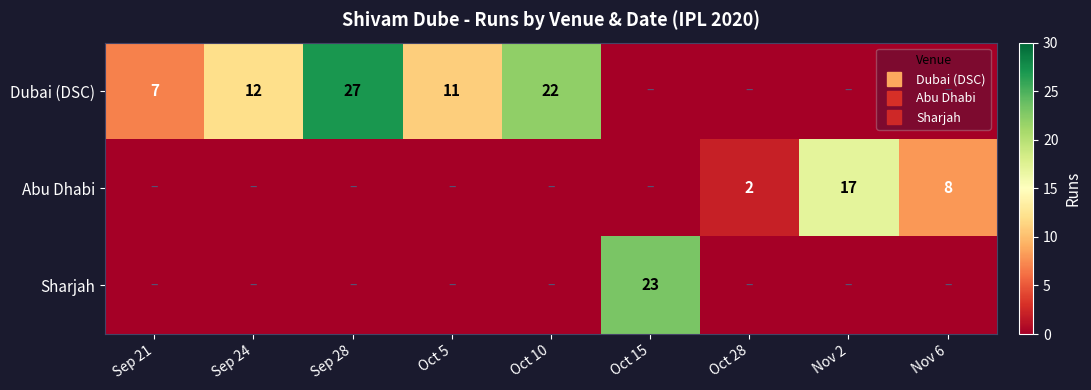

Which series has the widest spread of values?

Dubai (DSC)